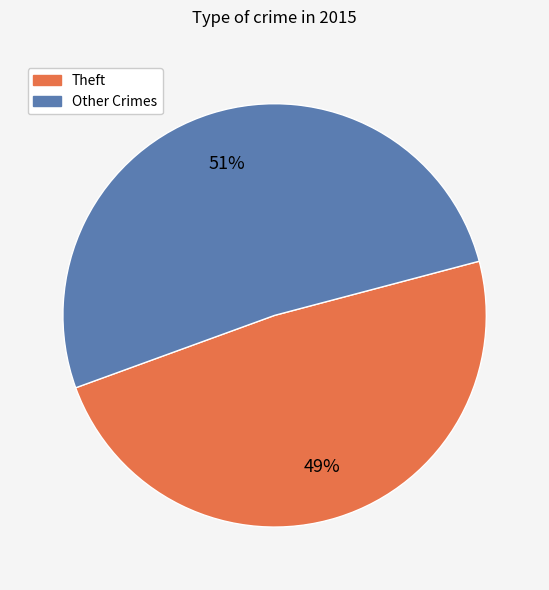

Is there a majority slice in this chart?

Yes